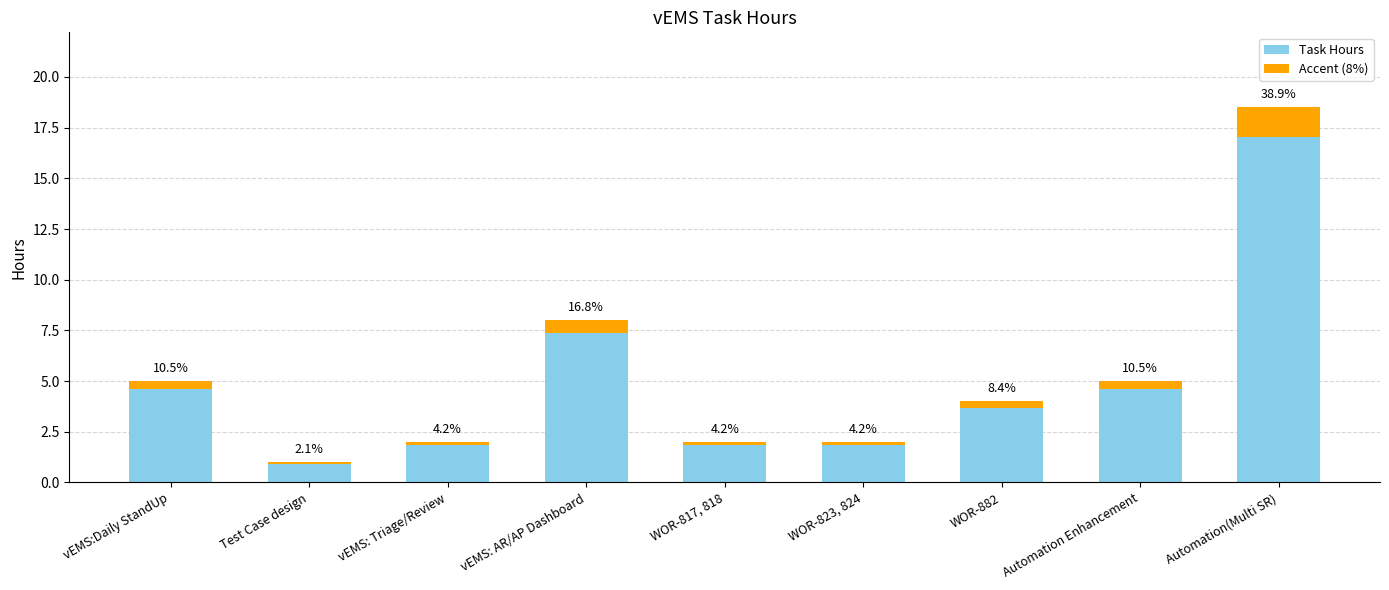

Rank the series at vEMS: AR/AP Dashboard from lowest to highest value.

Accent (8%), Task Hours